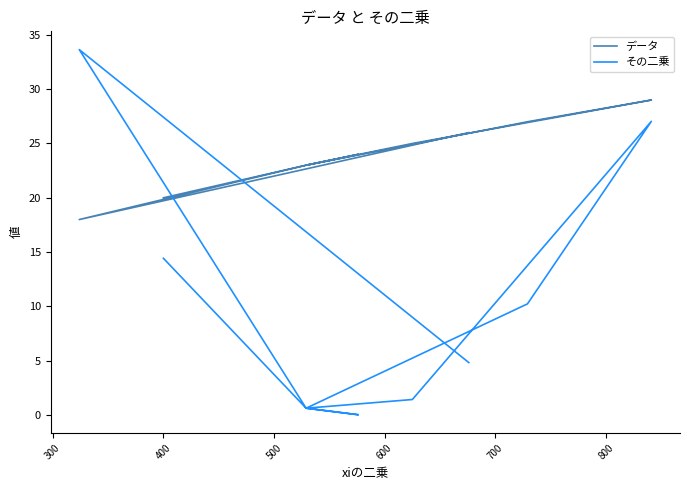

At which category does データ reach its first local valley?

300